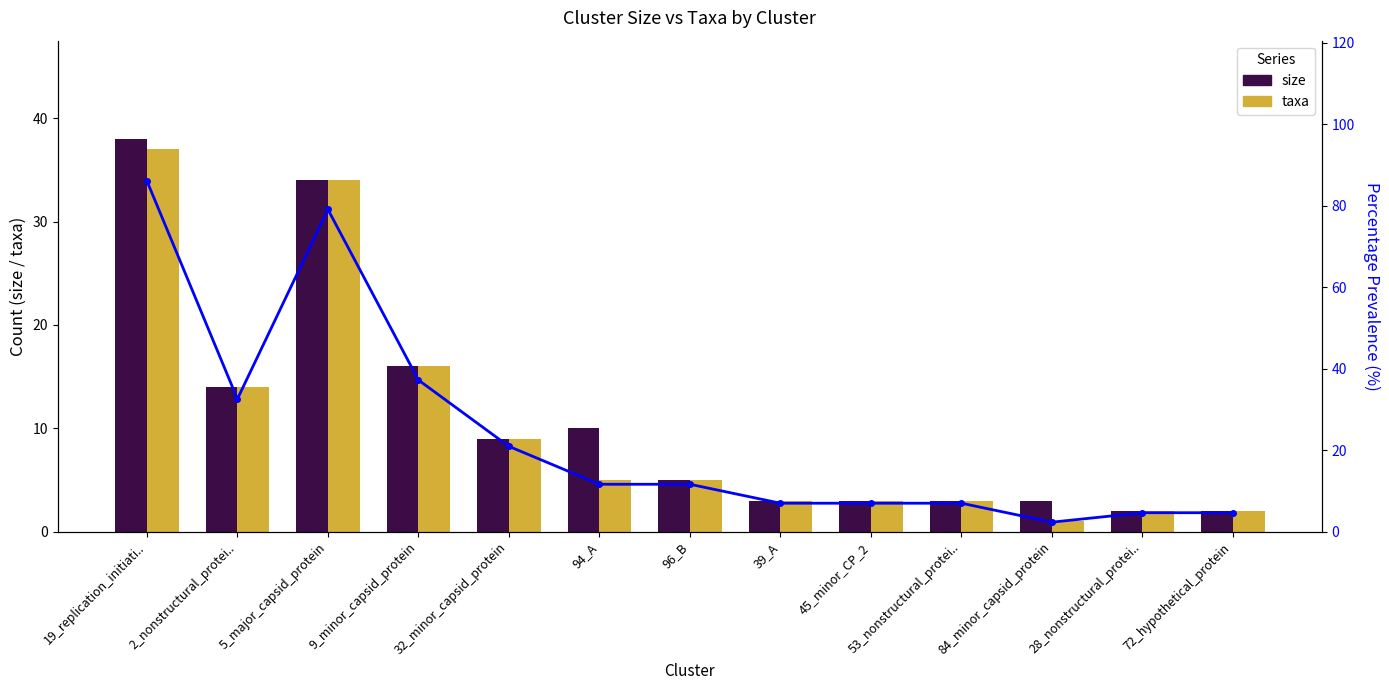

Which series changed the most between 32_minor_capsid_protein and 39_A?

Percentage_prevalence